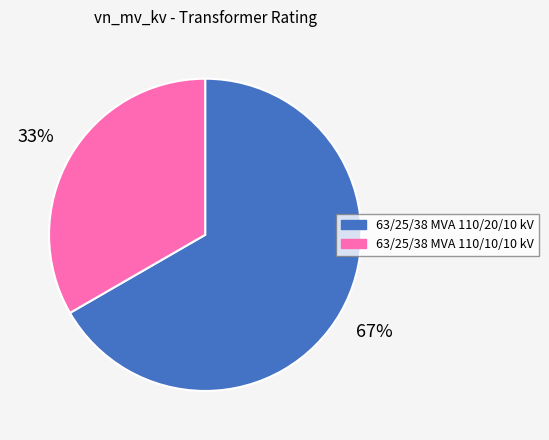

To the nearest percent, what portion does 63/25/38 MVA 110/10/10 kV represent?

33%